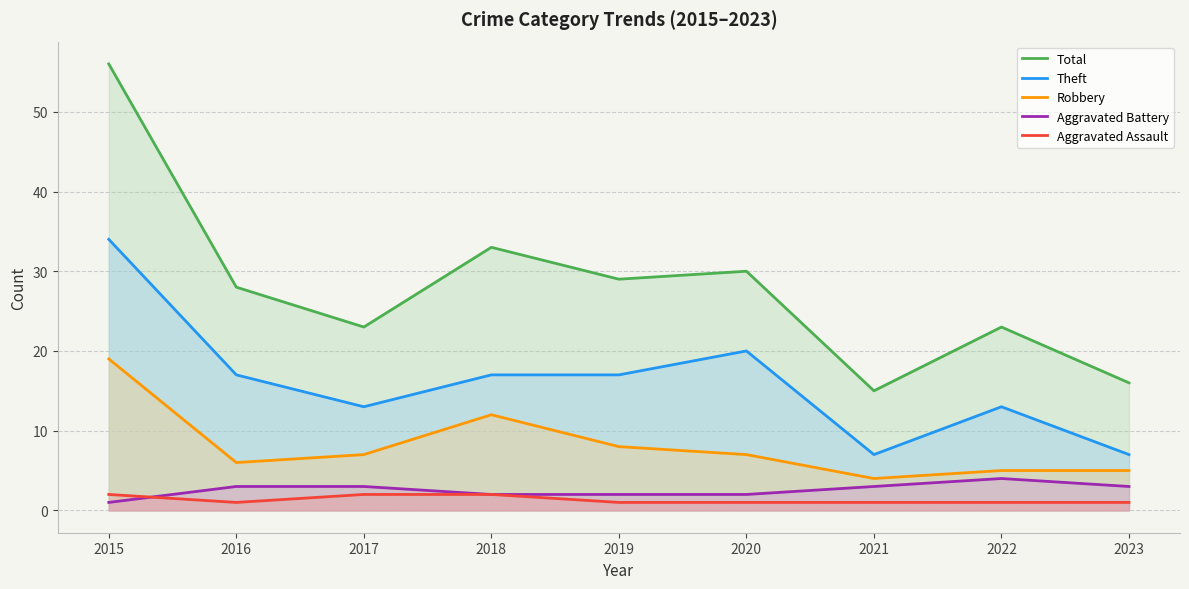

Reading left to right, extract all data points from this chart.

Total: 56	28	23	33	29	30	15	23	16
Theft: 34	17	13	17	17	20	7	13	7
Robbery: 19	6	7	12	8	7	4	5	5
Aggravated Battery: 1	3	3	2	2	2	3	4	3
Aggravated Assault: 2	1	2	2	1	1	1	1	1